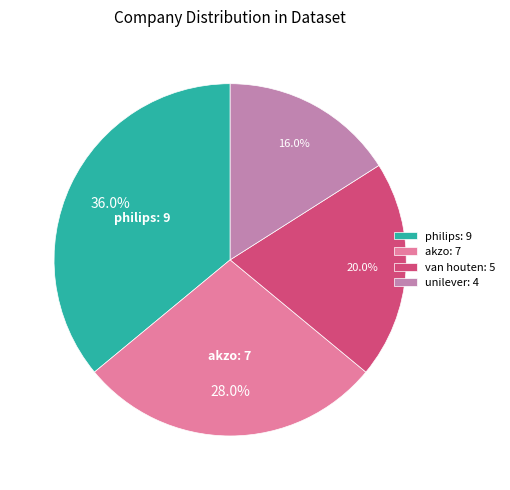

How many segments does this pie chart have?

4